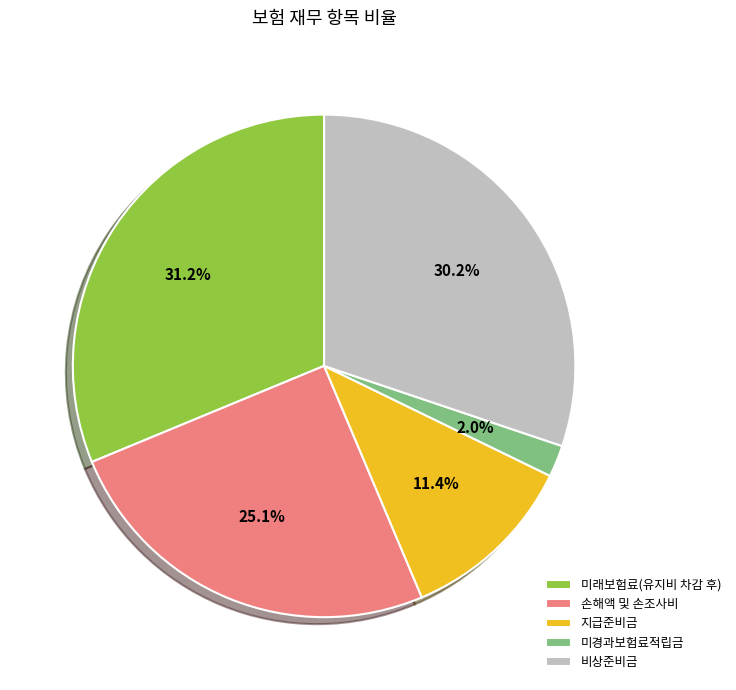

How many slices are in this pie chart?

5